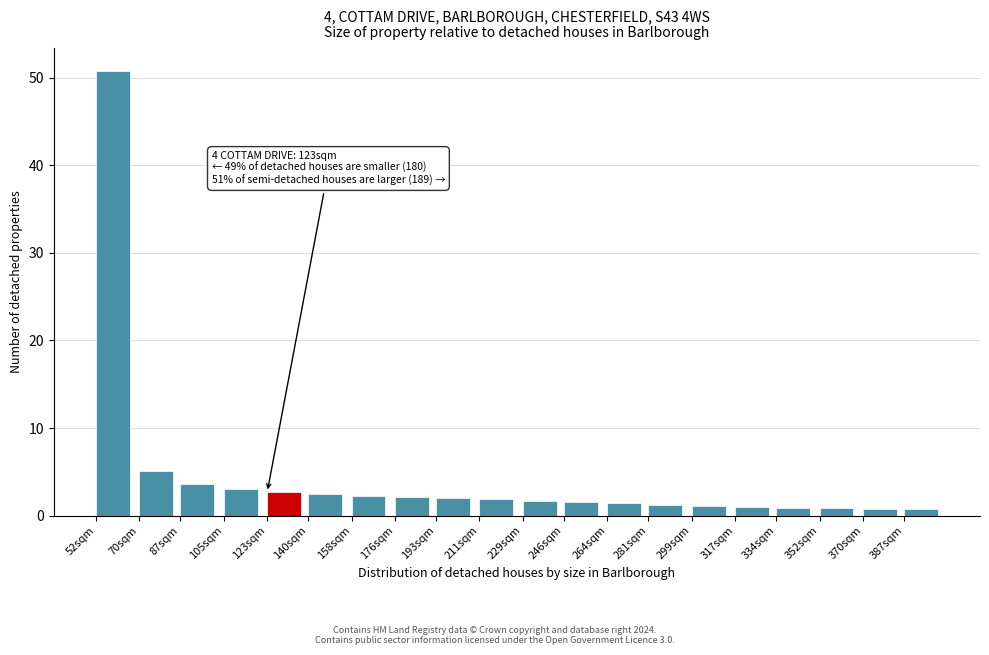

What is the sum of the values at 281sqm and 70sqm?

6.3